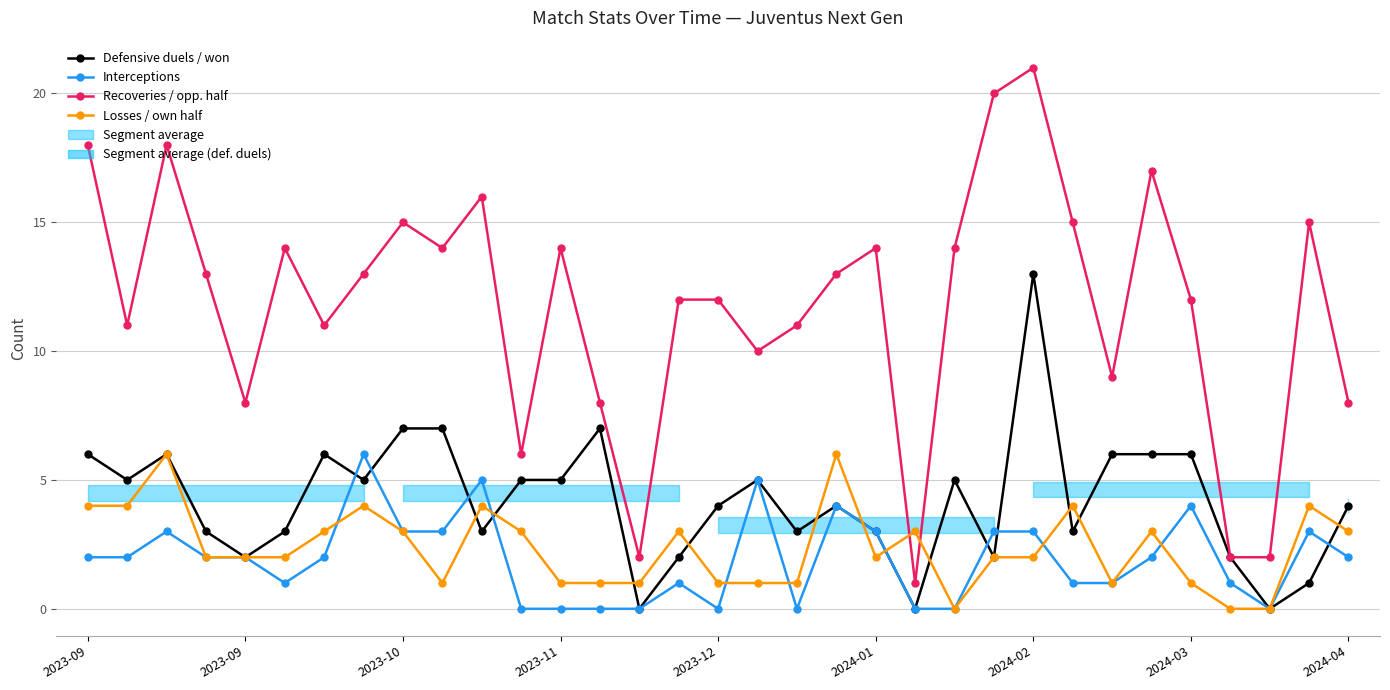

True or false: Recoveries / opp. half and Defensive duels / won intersect in this chart.

False